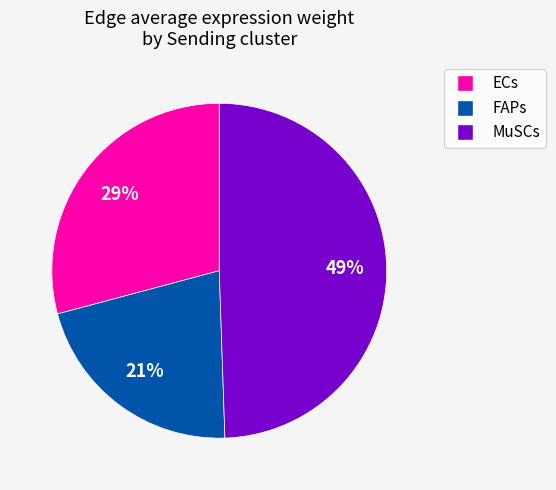

To the nearest percent, what is the difference between the largest and smallest slice percentages?

28%